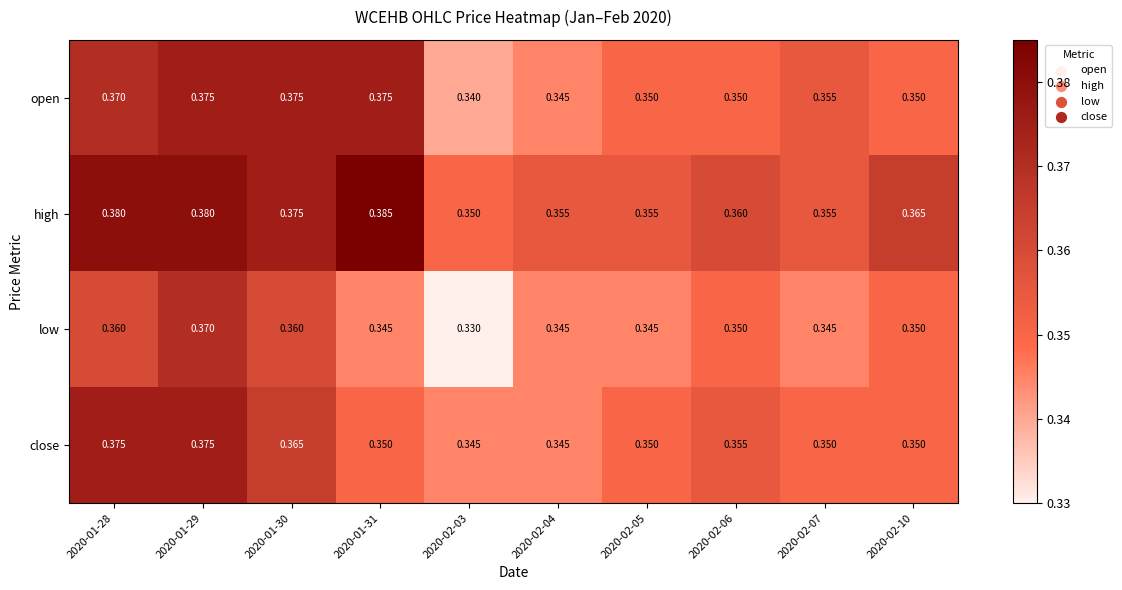

List the series in order of their overall mean, lowest first.

low, close, open, high